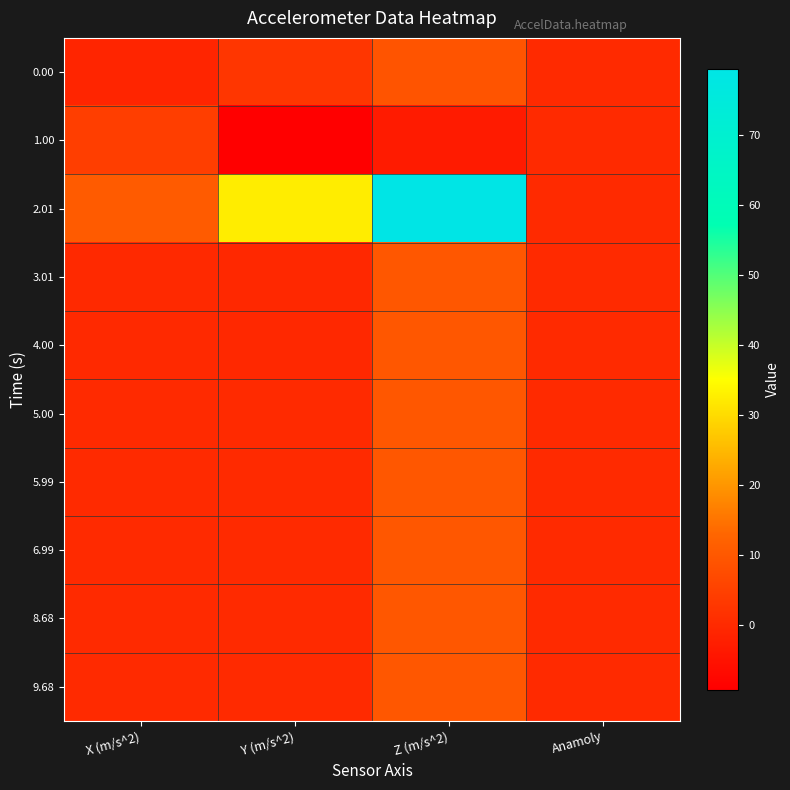

Reading left to right, what are all the values shown in this chart?

0.00: X (m/s^2)=-1.0	Y (m/s^2)=2.7	Z (m/s^2)=9.1	Anamoly=0.0
1.00: X (m/s^2)=4.3	Y (m/s^2)=-9.3	Z (m/s^2)=-3.1	Anamoly=0.0
2.01: X (m/s^2)=10.7	Y (m/s^2)=32.6	Z (m/s^2)=79.3	Anamoly=0.0
3.01: X (m/s^2)=-0.1	Y (m/s^2)=-0.3	Z (m/s^2)=9.8	Anamoly=0.0
4.00: X (m/s^2)=-0.1	Y (m/s^2)=-0.3	Z (m/s^2)=9.8	Anamoly=0.0
5.00: X (m/s^2)=0.0	Y (m/s^2)=-0.0	Z (m/s^2)=9.8	Anamoly=0.0
5.99: X (m/s^2)=-0.0	Y (m/s^2)=-0.0	Z (m/s^2)=9.8	Anamoly=0.0
6.99: X (m/s^2)=0.0	Y (m/s^2)=-0.0	Z (m/s^2)=9.8	Anamoly=0.0
8.68: X (m/s^2)=0.0	Y (m/s^2)=-0.0	Z (m/s^2)=9.8	Anamoly=0.0
9.68: X (m/s^2)=0.0	Y (m/s^2)=-0.0	Z (m/s^2)=9.8	Anamoly=0.0